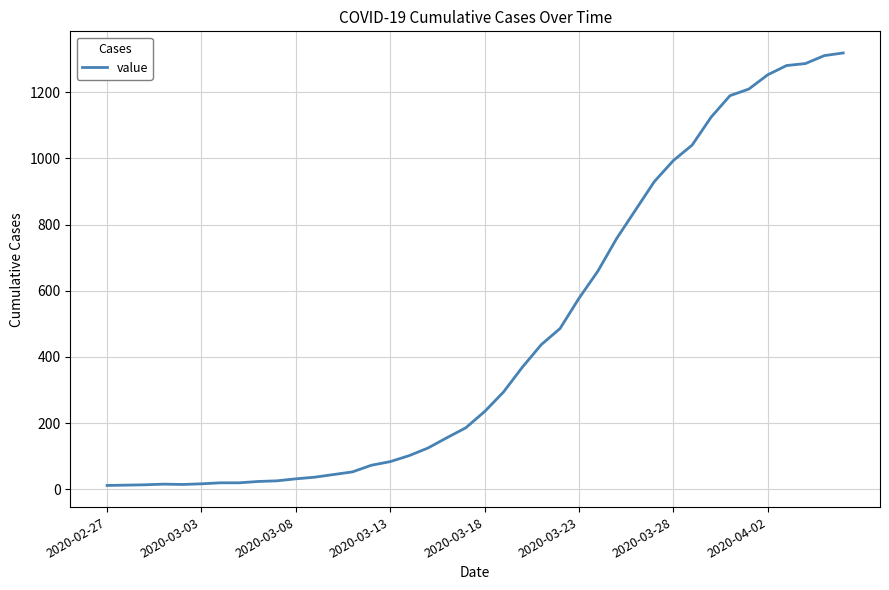

What is the greatest value displayed?

1318